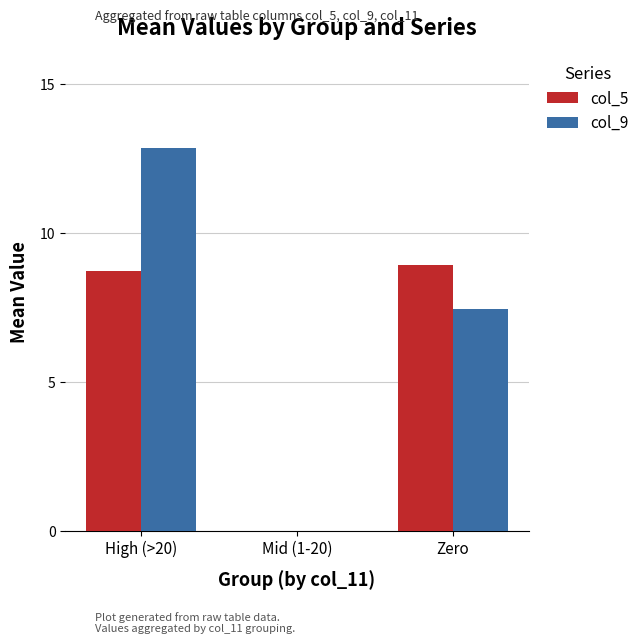

Is it true that col_9 equals 7.5 at Zero?

True